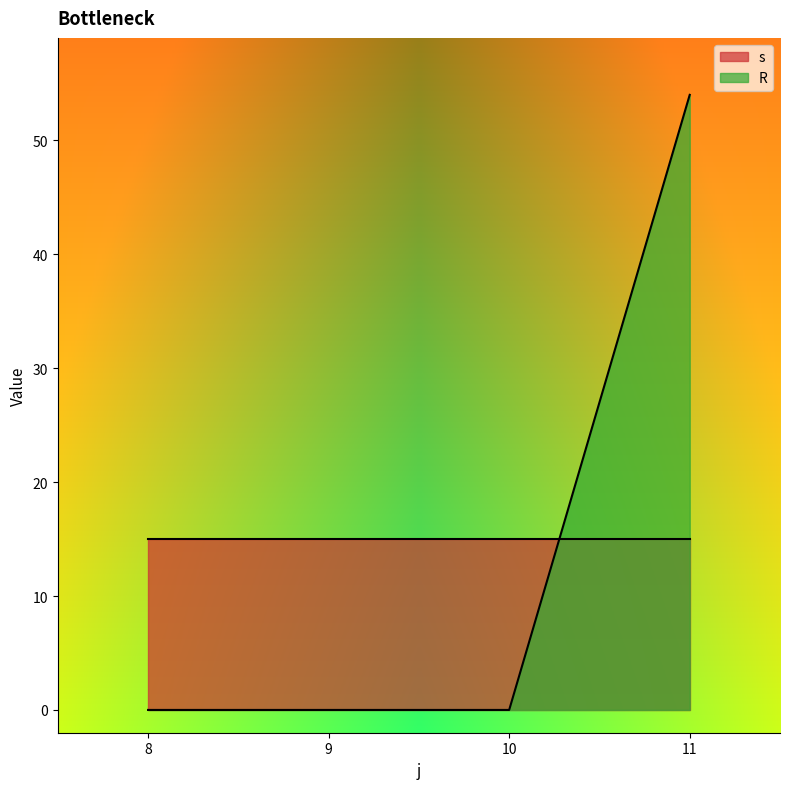

What are all the series names shown in the legend?

s, R